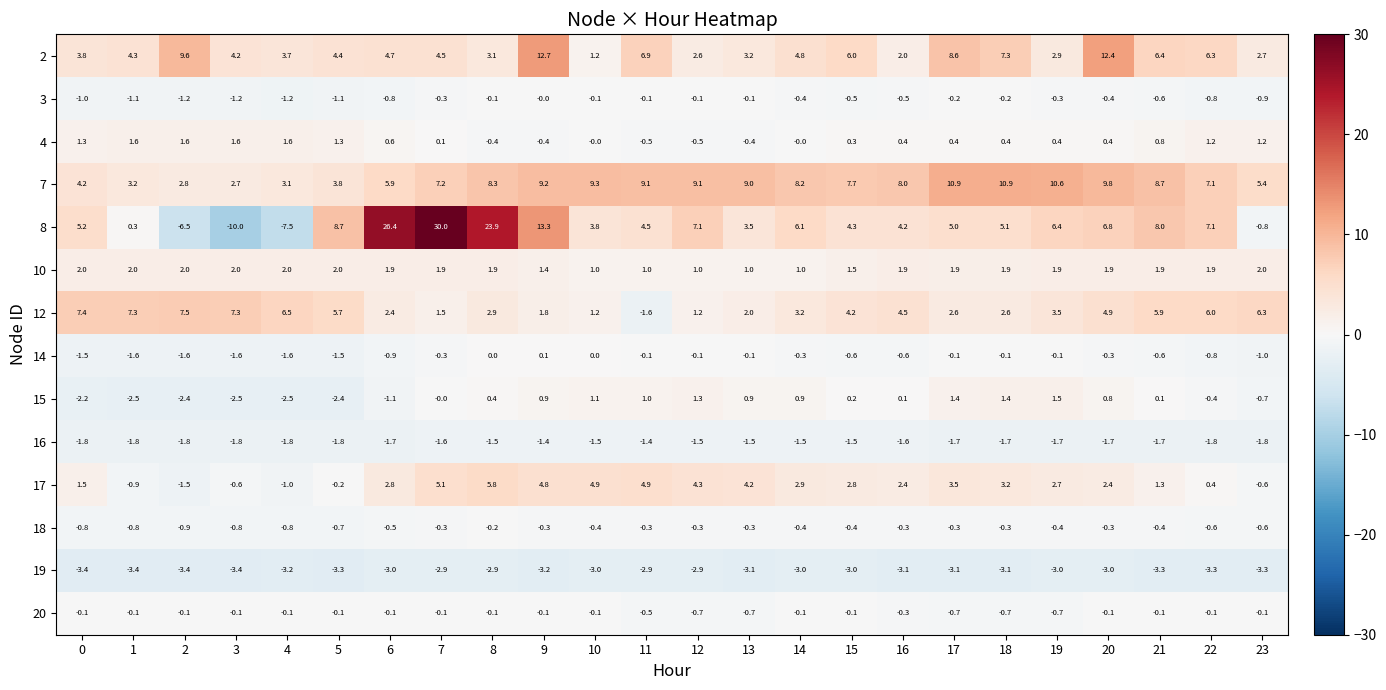

The value of 19 at 13 is -3.1. True or false?

True